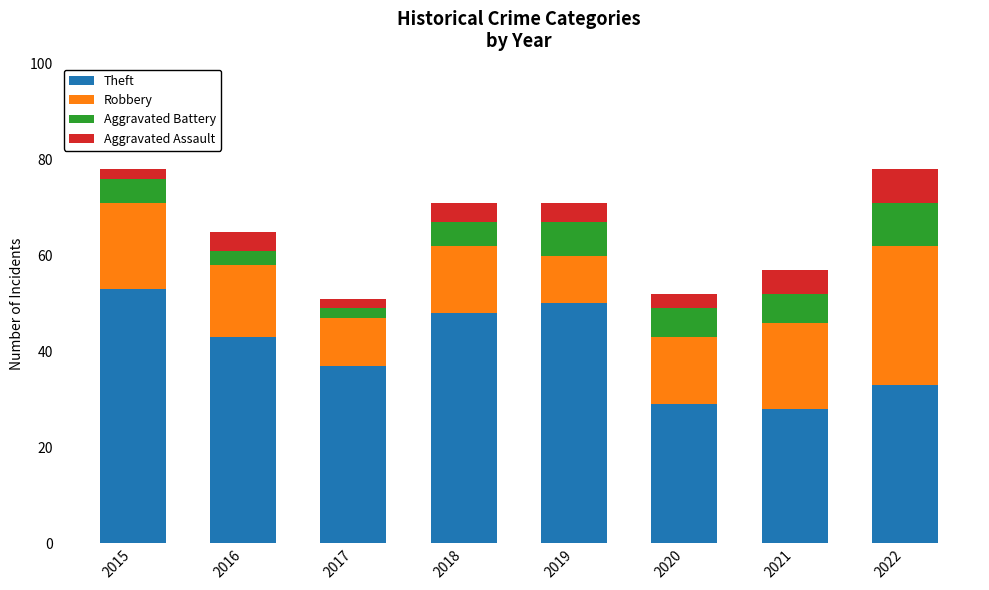

What is the difference between the maximum and minimum values in the Theft series?

25